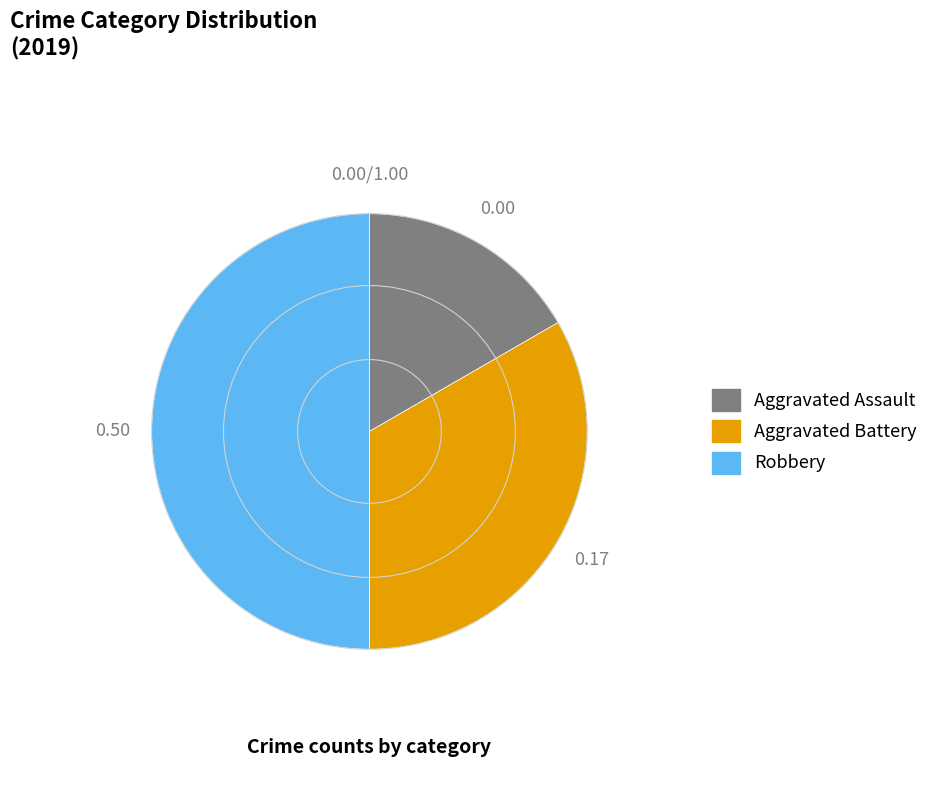

Does Aggravated Battery account for over 50% of the chart?

No